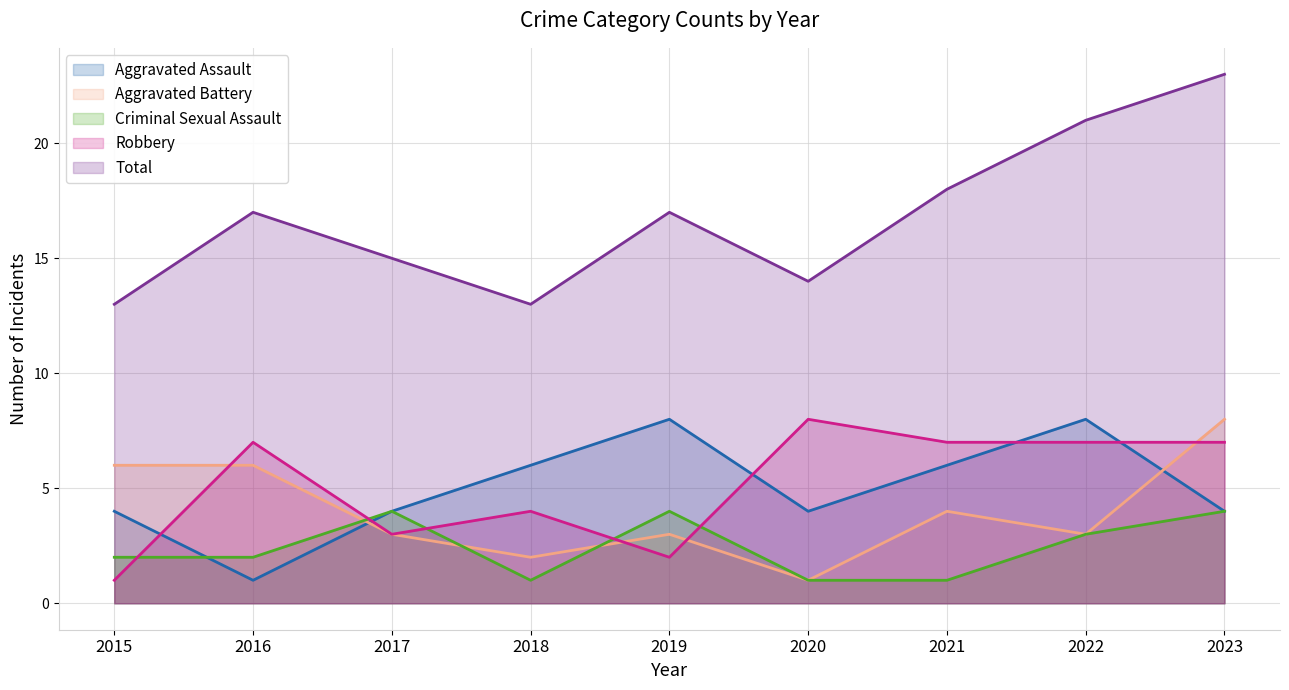

What is the greatest value displayed?

23